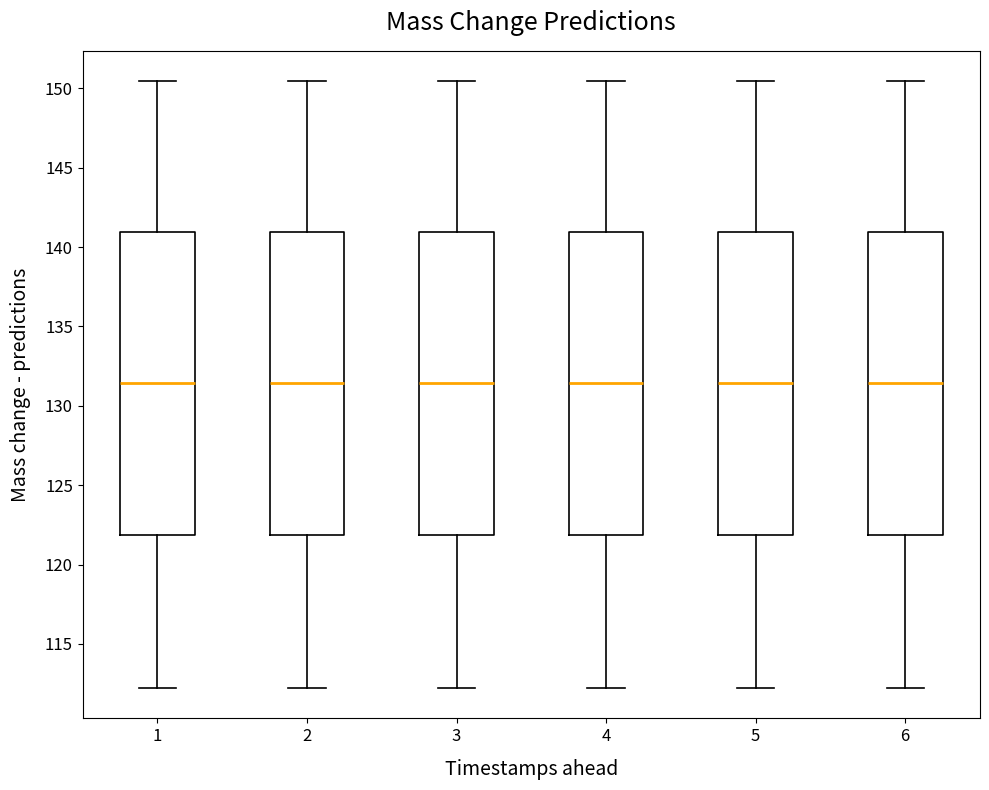

Reading left to right, transcribe this box plot: for each box, give where its median line is, the range the box spans, and where its two whiskers end, as read against the y-axis. The values are not printed on the chart, so give them approximately, as read against the axis.

1: median 131.5, box 122.0 to 141.0, whiskers 112.0 to 150.5
2: median 131.5, box 122.0 to 141.0, whiskers 112.0 to 150.5
3: median 131.5, box 122.0 to 141.0, whiskers 112.0 to 150.5
4: median 131.5, box 122.0 to 141.0, whiskers 112.0 to 150.5
5: median 131.5, box 122.0 to 141.0, whiskers 112.0 to 150.5
6: median 131.5, box 122.0 to 141.0, whiskers 112.0 to 150.5